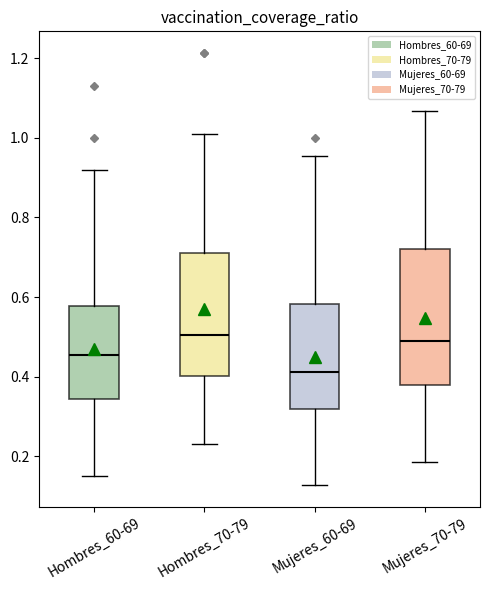

Comparing the boxes themselves (not the whiskers), which one is the tallest?

Mujeres_70-79